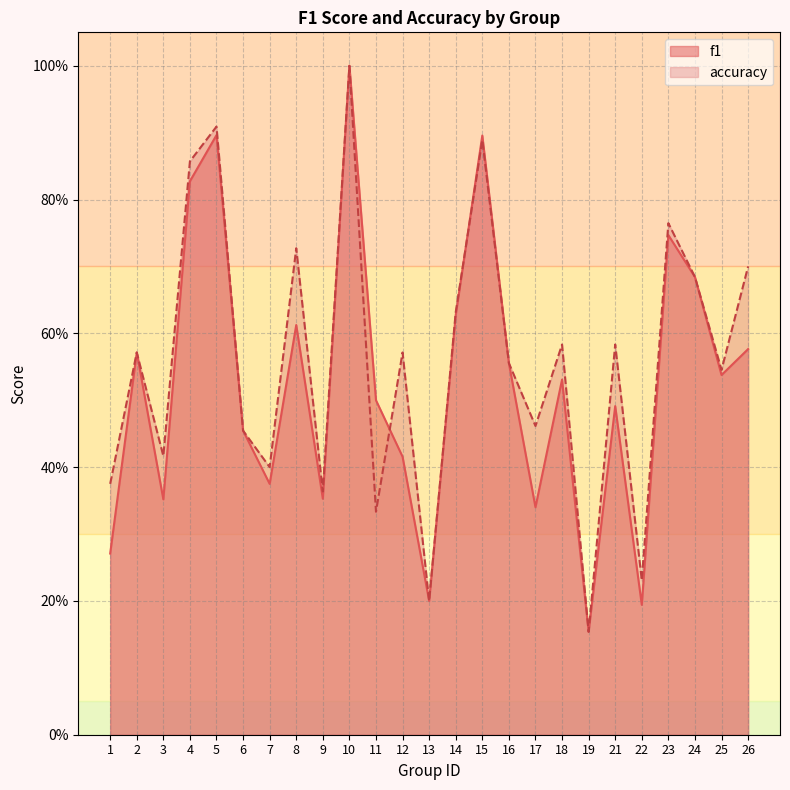

The value of f1 at 15 is 1.5. True or false?

False